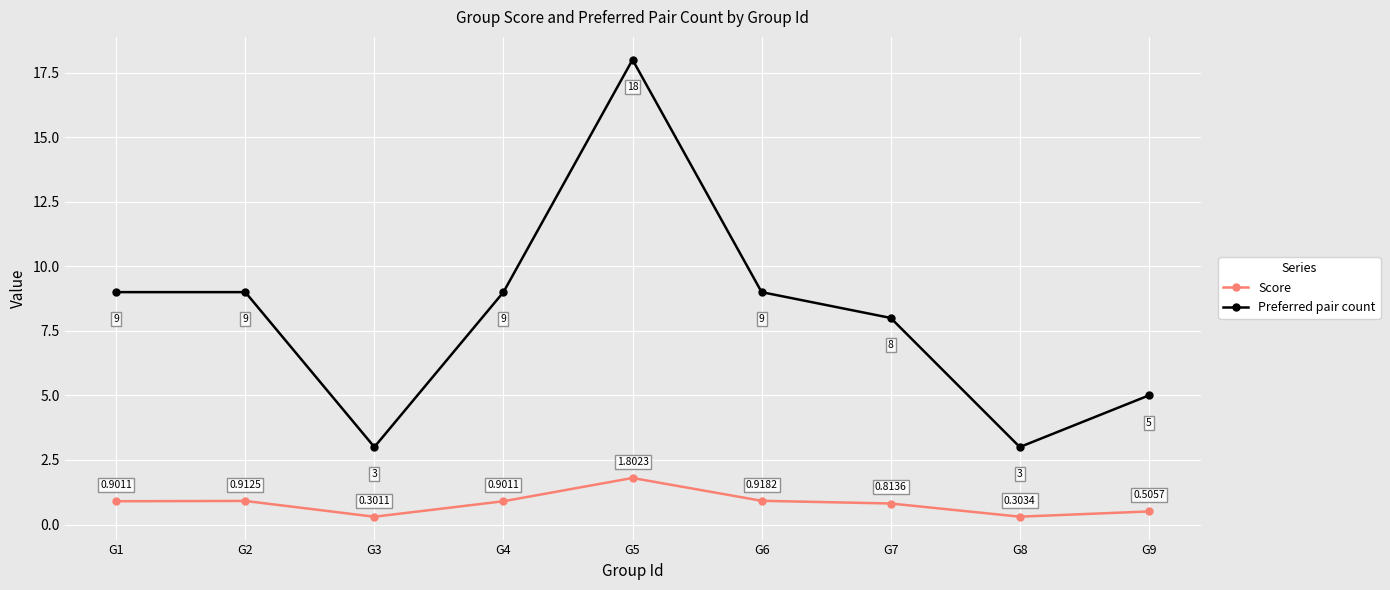

The value of Preferred pair count at G9 is 5.0. True or false?

True